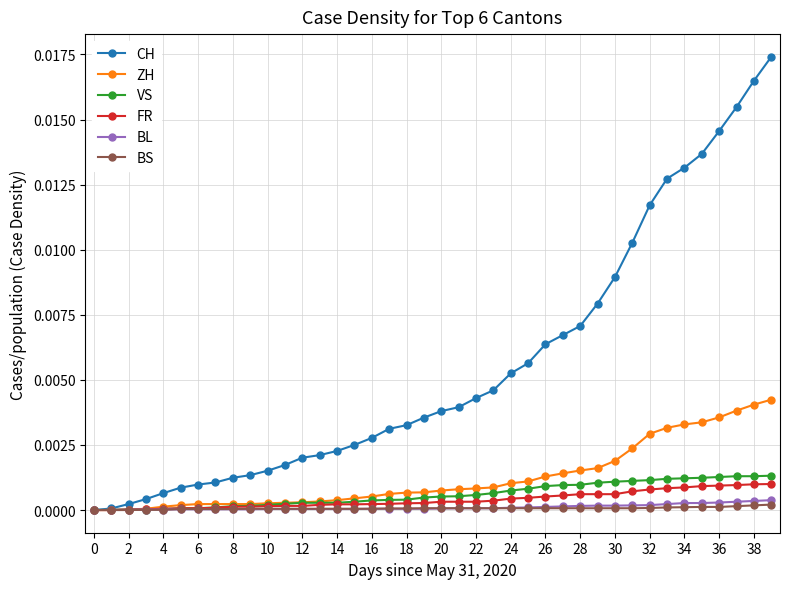

Which series has the largest total across all categories?

CH